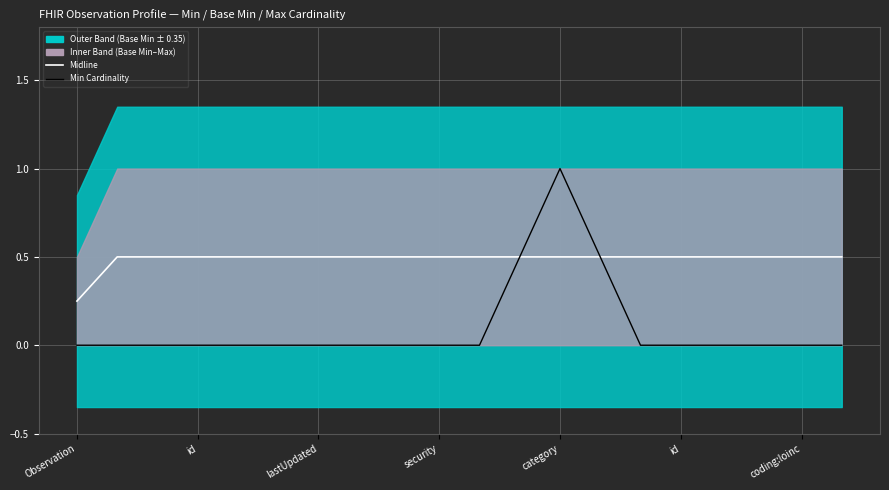

Which category has the lowest value across all series?

Observation